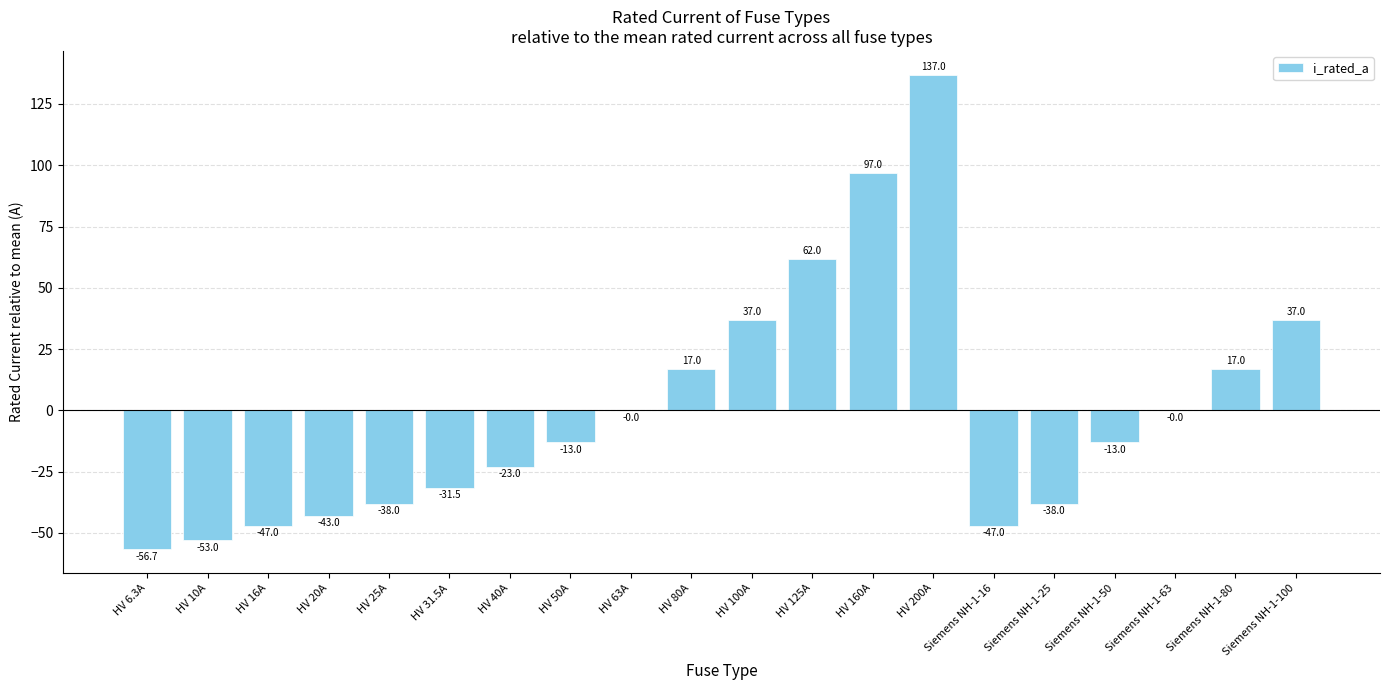

What value does the data have at HV 31.5A?

-31.5